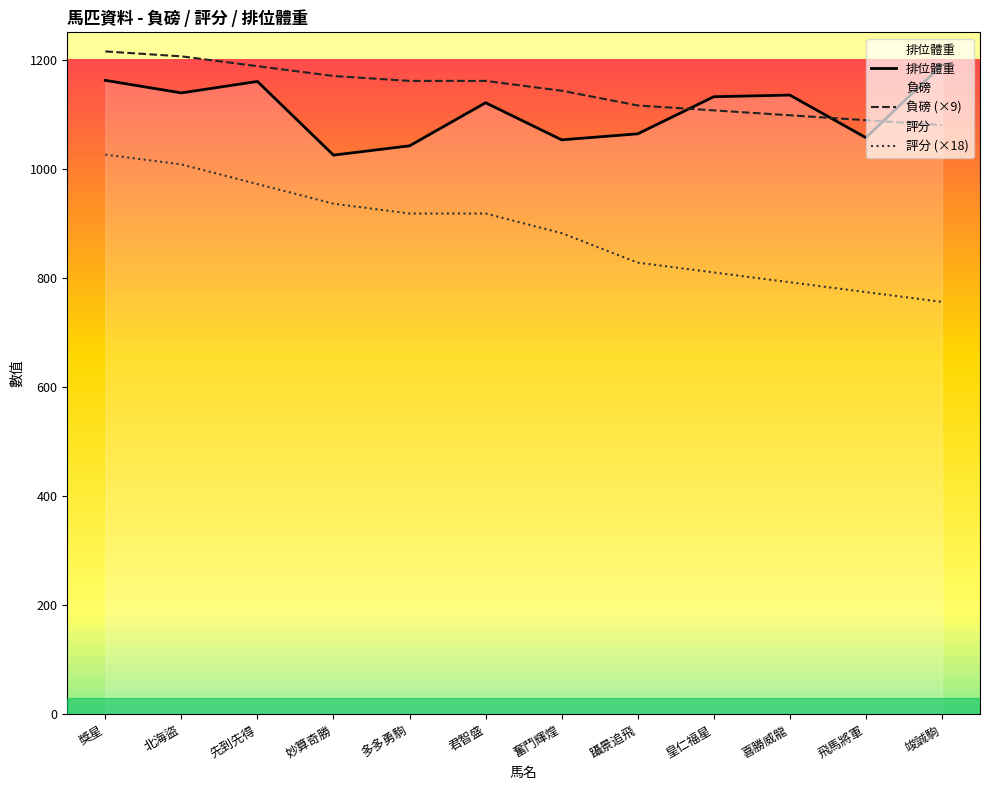

How many lines are shown in the chart?

3